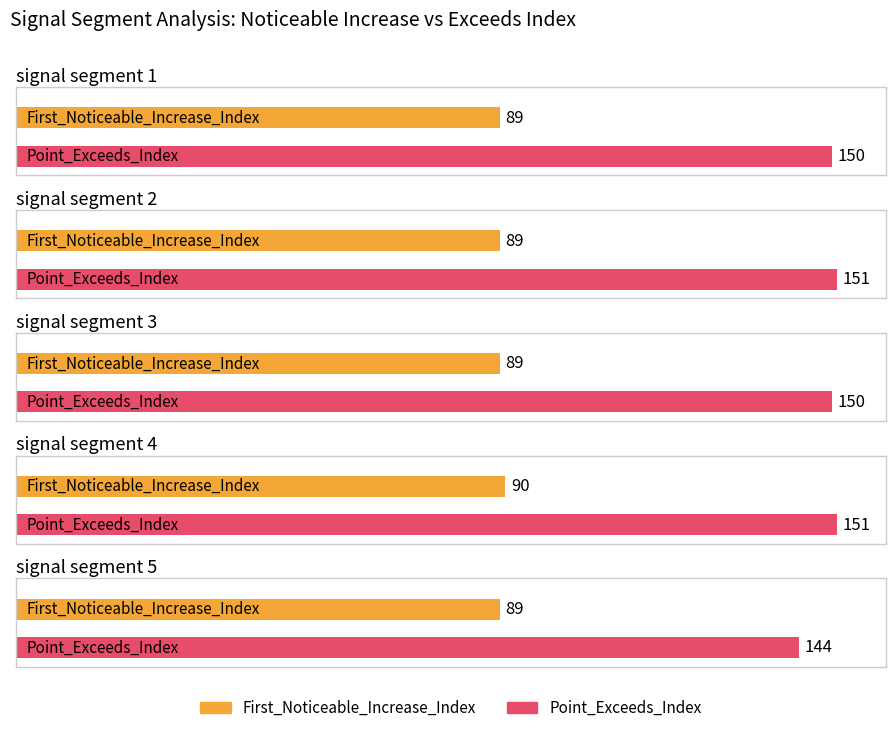

Is the value of First_Noticeable_Increase_Index at signal segment 5 greater than the value of Point_Exceeds_Index at signal segment 4?

No